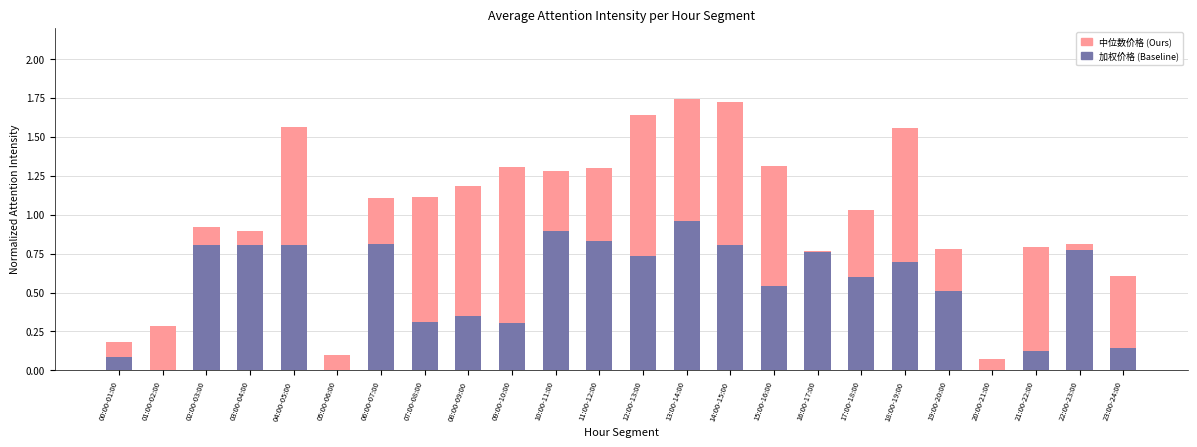

What is the total value across all series at 08:00-09:00?

1.2